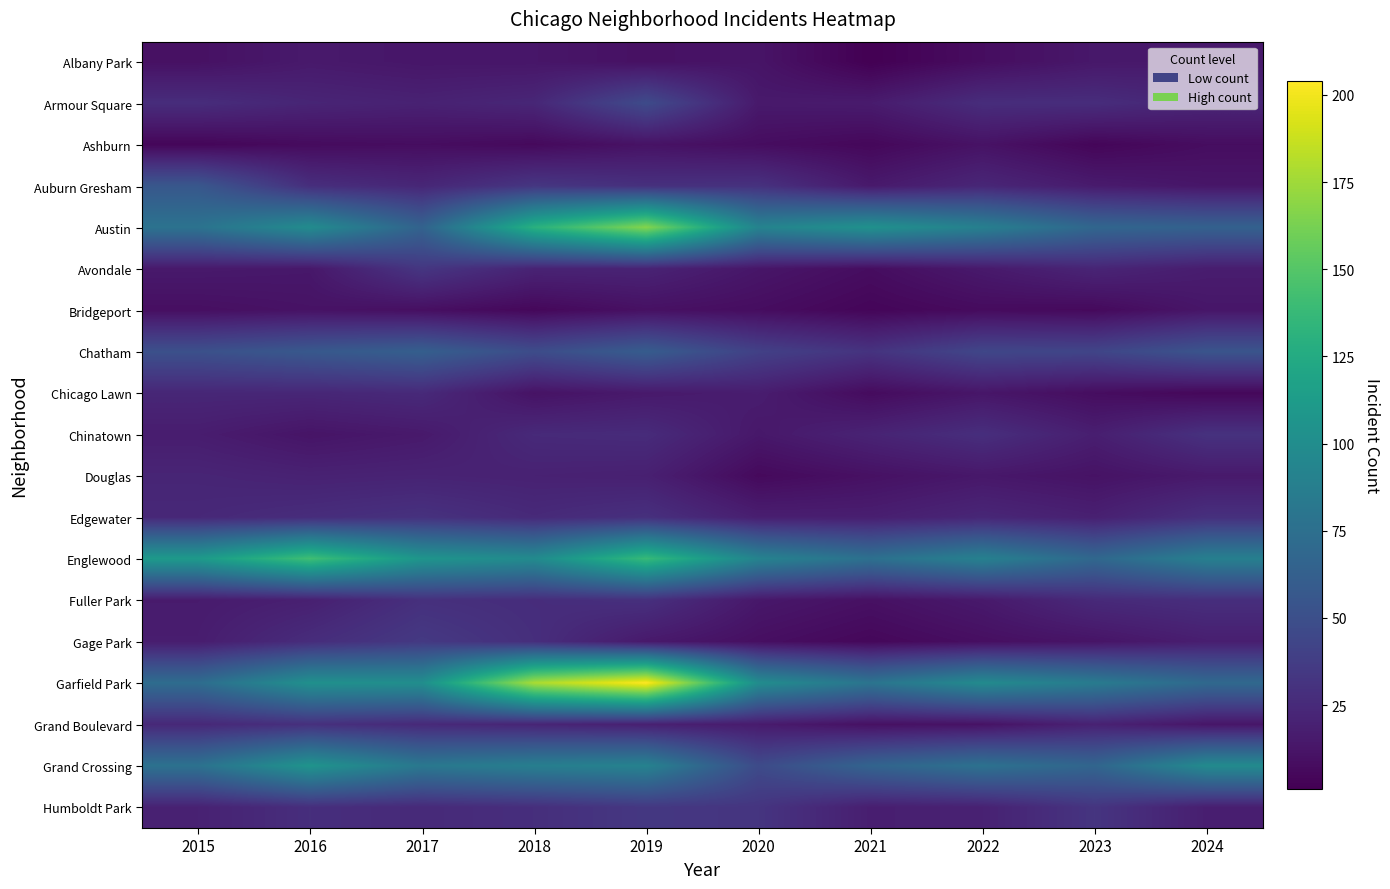

Rank the series at 2018 from highest to lowest value.

Garfield Park, Austin, Englewood, Grand Crossing, Chatham, Auburn Gresham, Gage Park, Humboldt Park, Fuller Park, Chinatown, Edgewater, Armour Square, Grand Boulevard, Avondale, Douglas, Albany Park, Chicago Lawn, Ashburn, Bridgeport